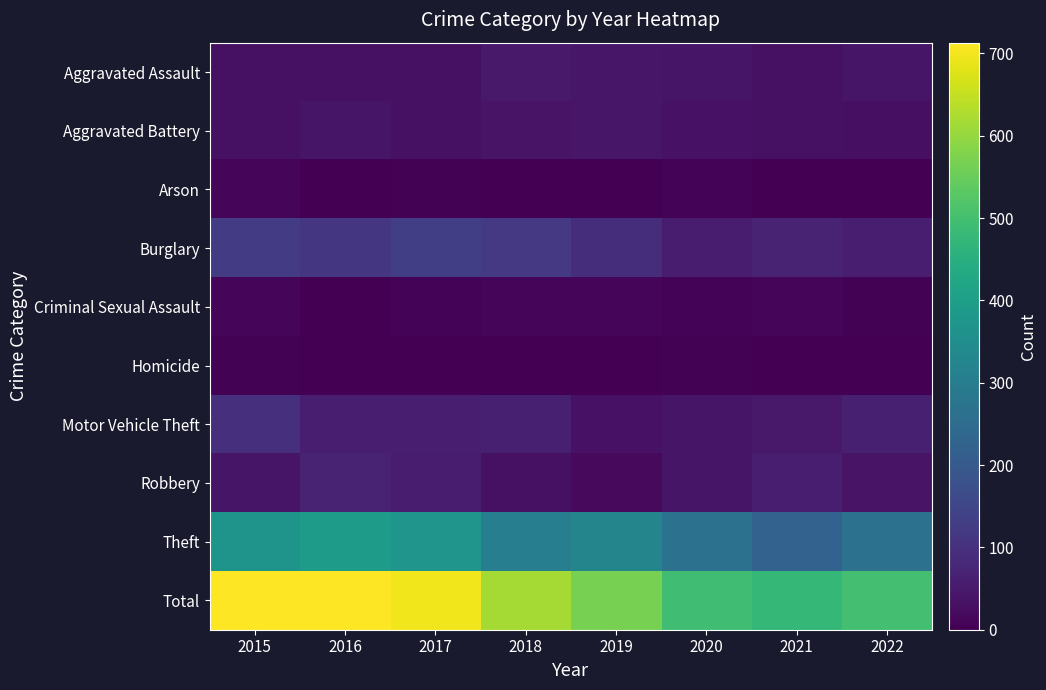

How many series are shown in this chart?

10